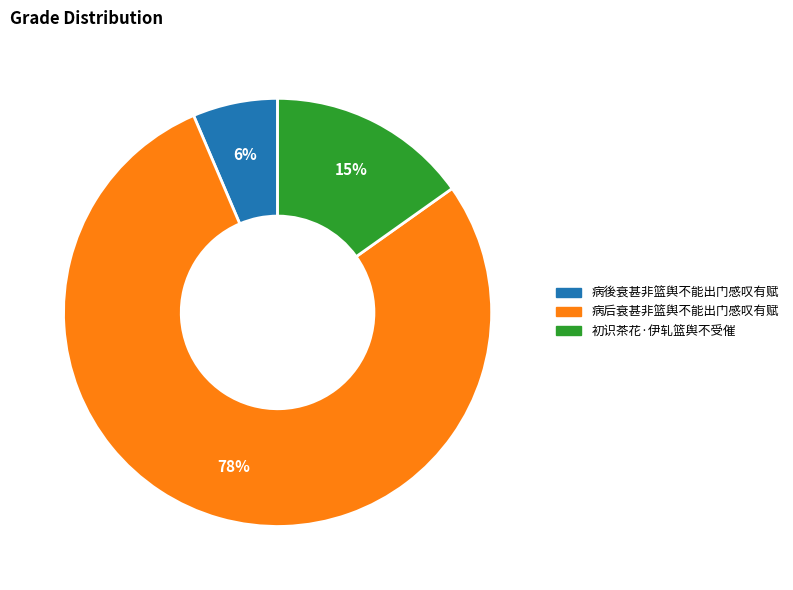

Count the number of slices in the pie.

3